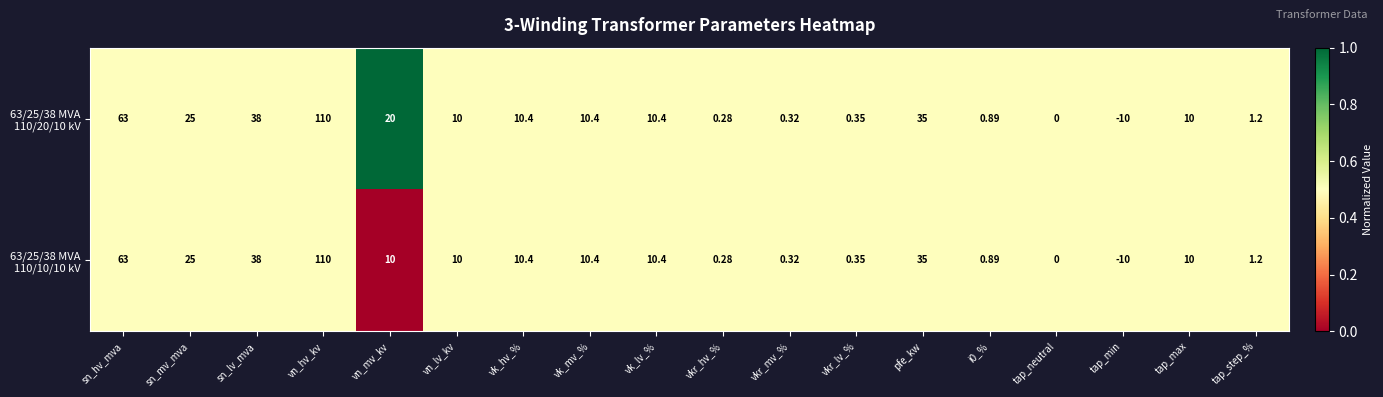

At which category is the sum across all series the highest?

vn_hv_kv